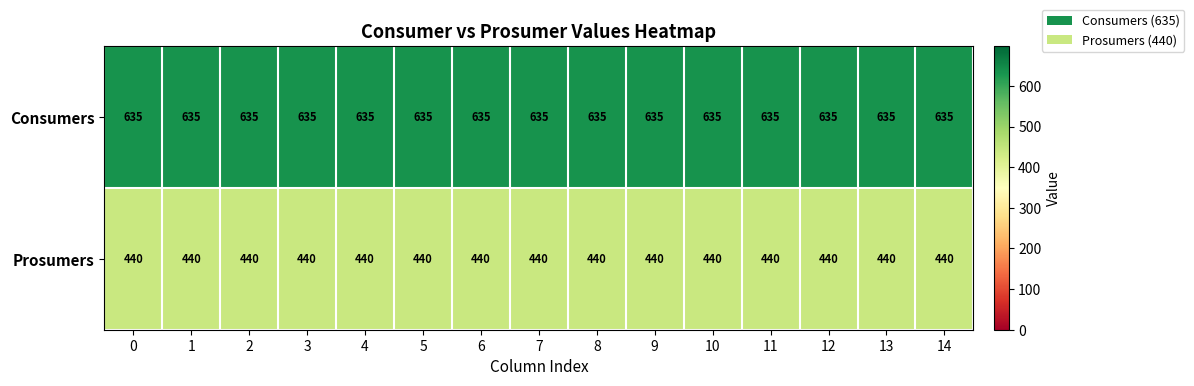

Which series has the largest total across all categories?

Consumers